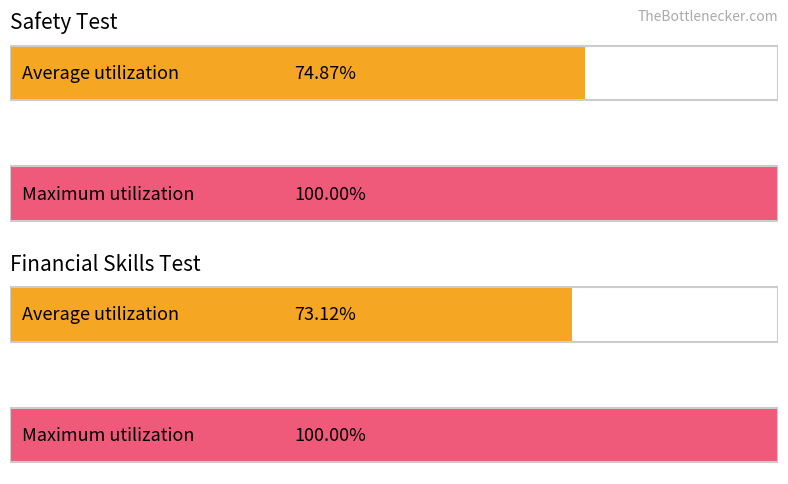

Does the chart contain stacked bars?

No